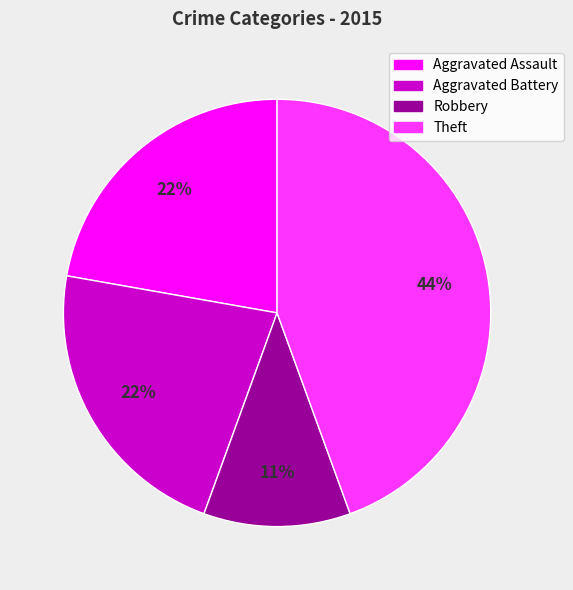

To the nearest percent, what percentage of the pie is Robbery?

11%